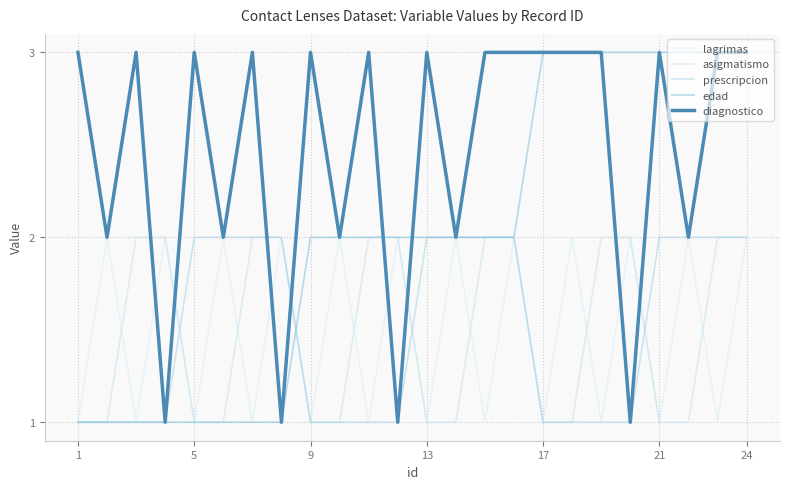

Reading left to right, extract all data points from this chart.

lagrimas: 1	2	1	2	1	2	1	2	1	2	1	2	1	2	1	2	1	2	1	2	1	2	1	2
asigmatismo: 1	1	2	2	1	1	2	2	1	1	2	2	1	1	2	2	1	1	2	2	1	1	2	2
prescripcion: 1	1	1	1	2	2	2	2	1	1	1	1	2	2	2	2	1	1	1	1	2	2	2	2
edad: 1	1	1	1	1	1	1	1	2	2	2	2	2	2	2	2	3	3	3	3	3	3	3	3
diagnostico: 3	2	3	1	3	2	3	1	3	2	3	1	3	2	3	3	3	3	3	1	3	2	3	3